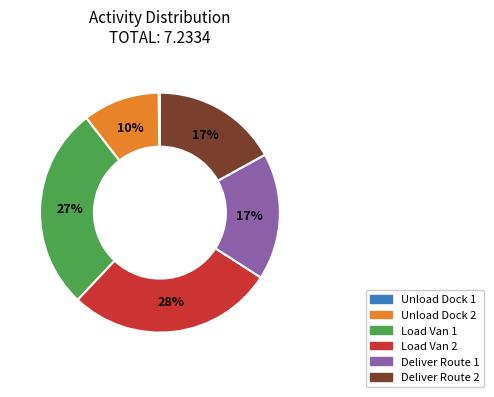

What is the largest slice in the pie chart?

Load Van 2